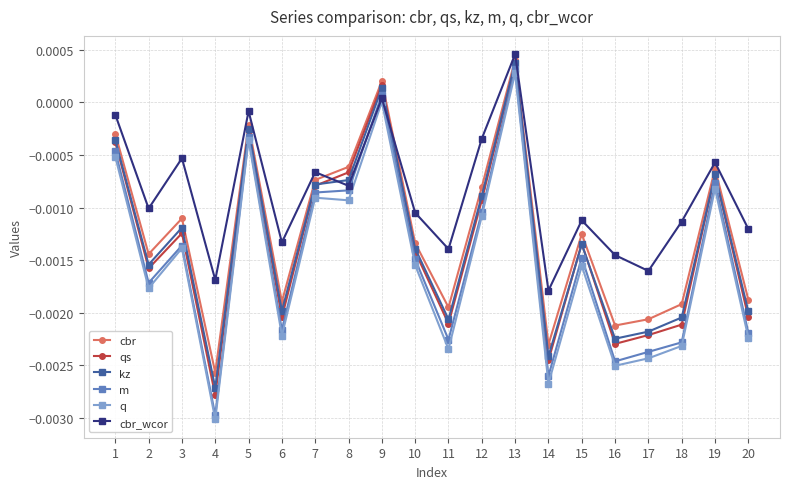

The value of qs at 15 is -0.0. True or false?

True